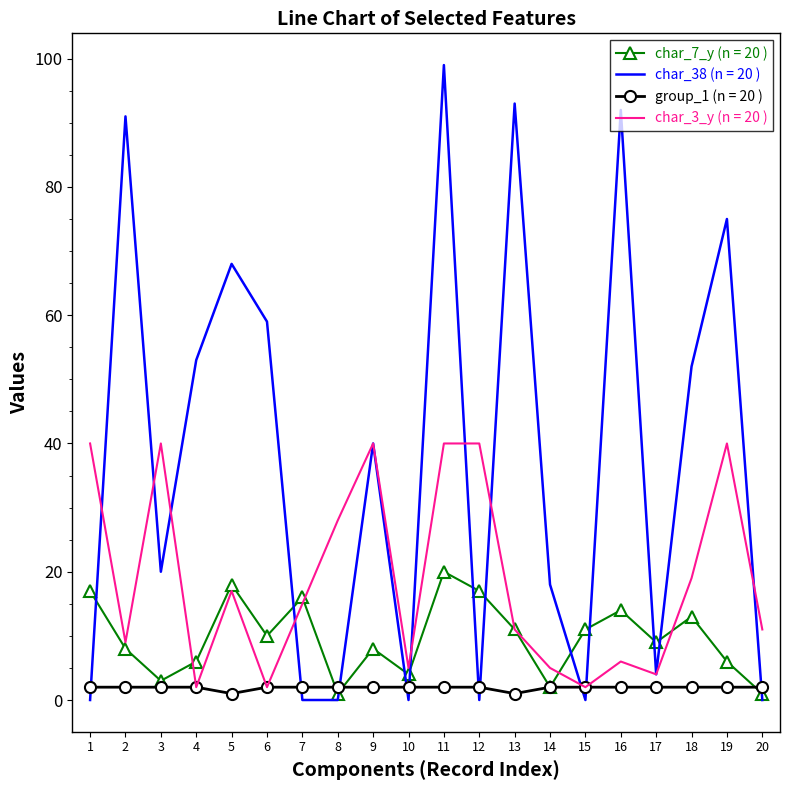

At which category is the sum across all series the highest?

11